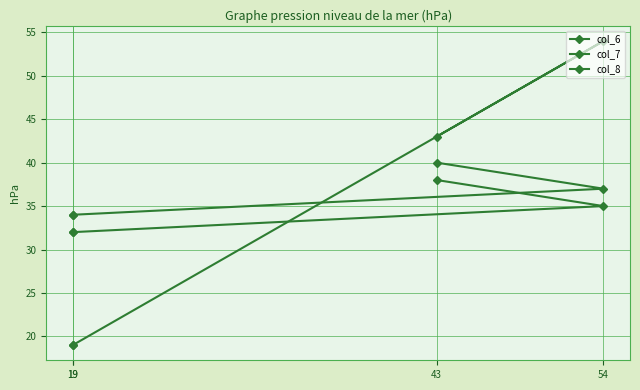

What is the average value of the col_7 series?

34